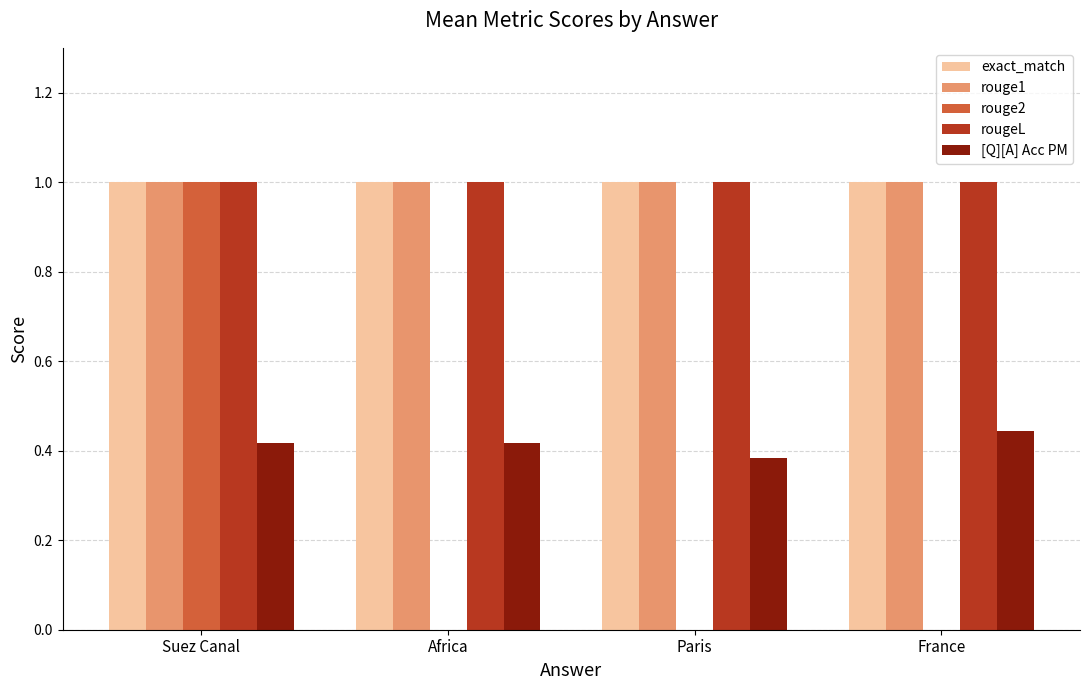

What is the approximate value of rouge1 at Africa?

1.0